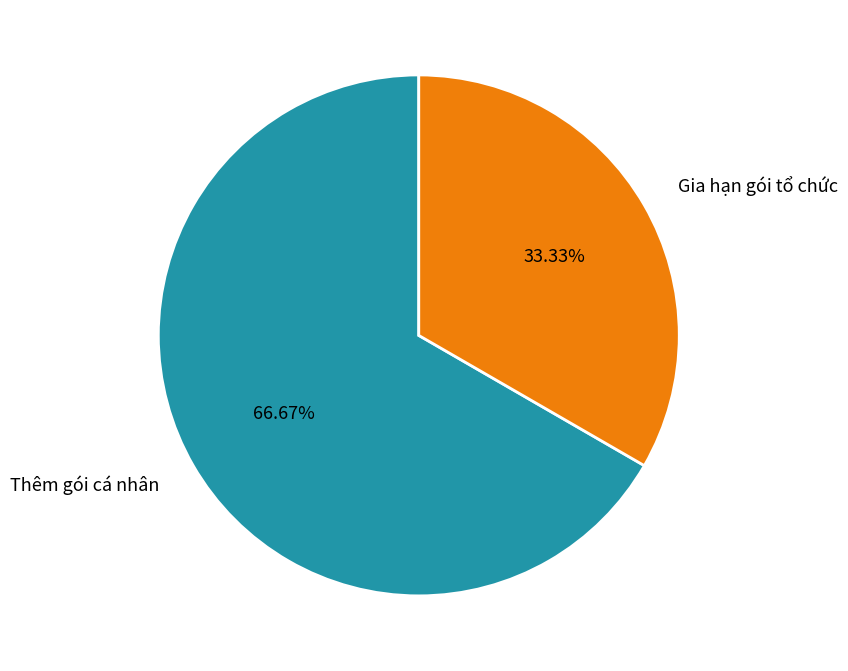

What percentage is the Gia hạn gói tổ chức slice, to the nearest percent?

33%